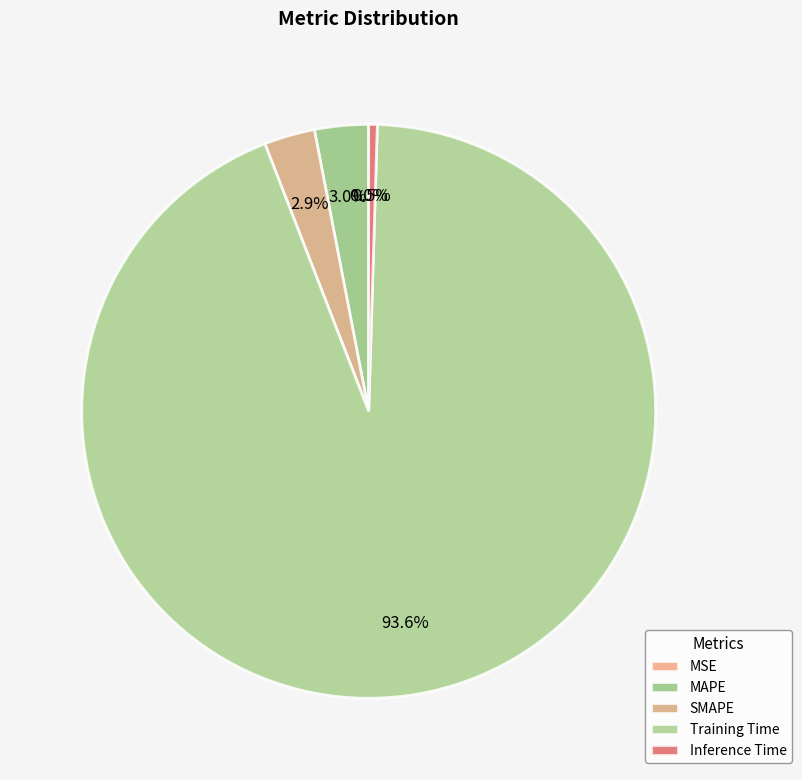

To the nearest percent, what is the average slice percentage?

20%